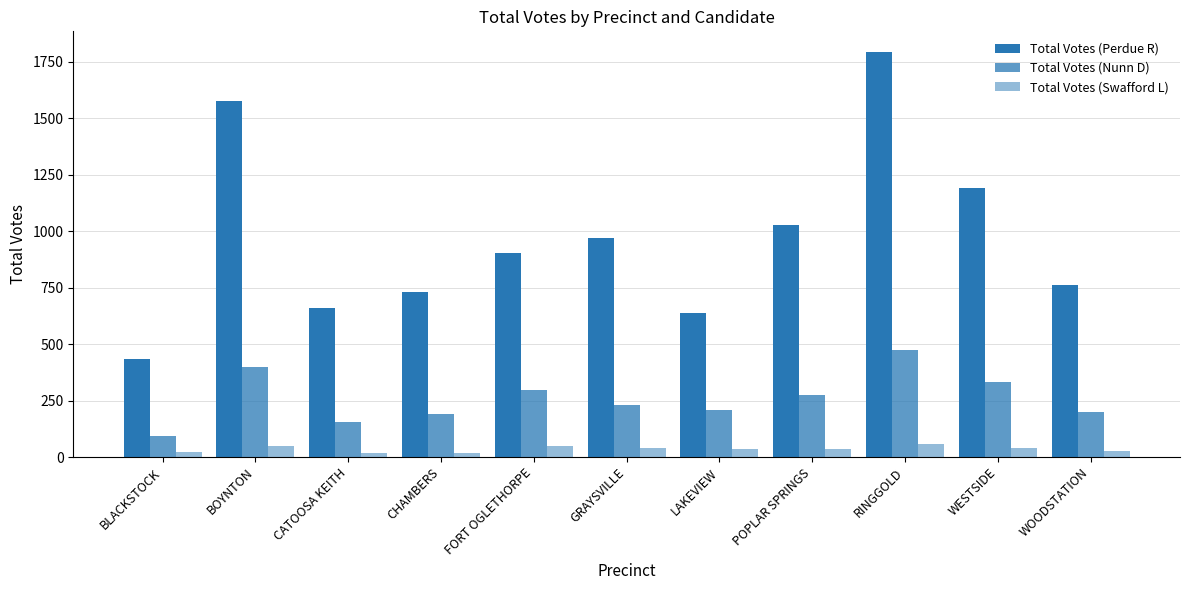

How many values in the Total Votes (Nunn D) series are below 232?

5